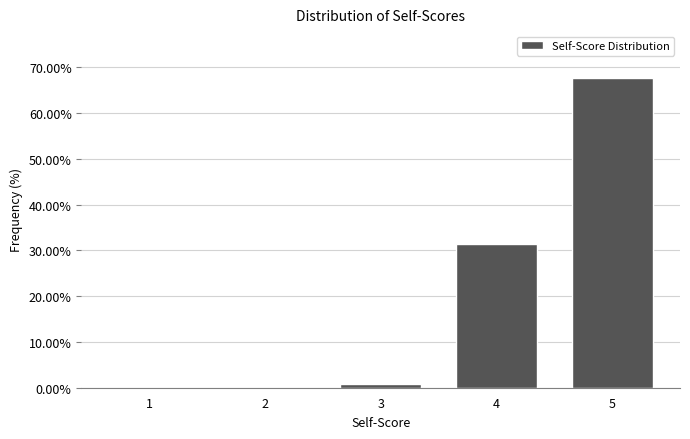

Reading left to right, what are all the values shown in this chart?

1=0.0	2=0.0	3=0.8	4=31.5	5=67.7